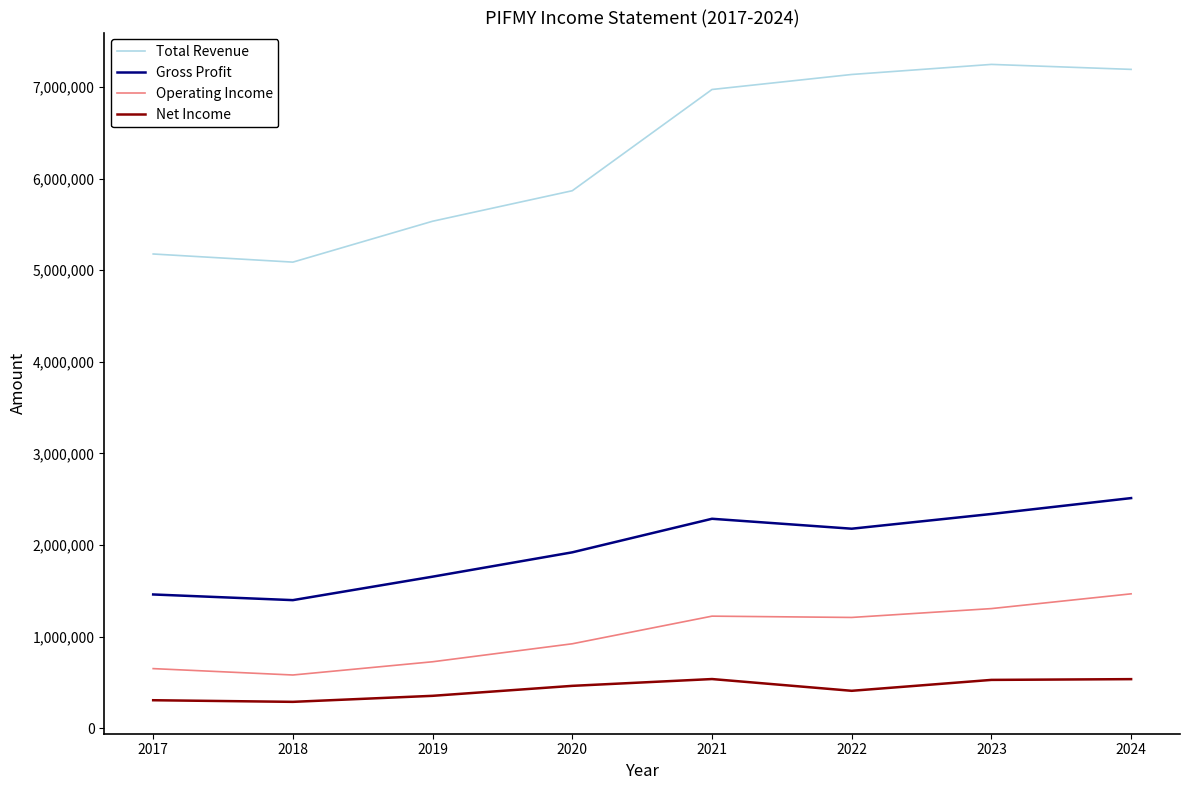

True or false: Operating Income and Total Revenue intersect in this chart.

False